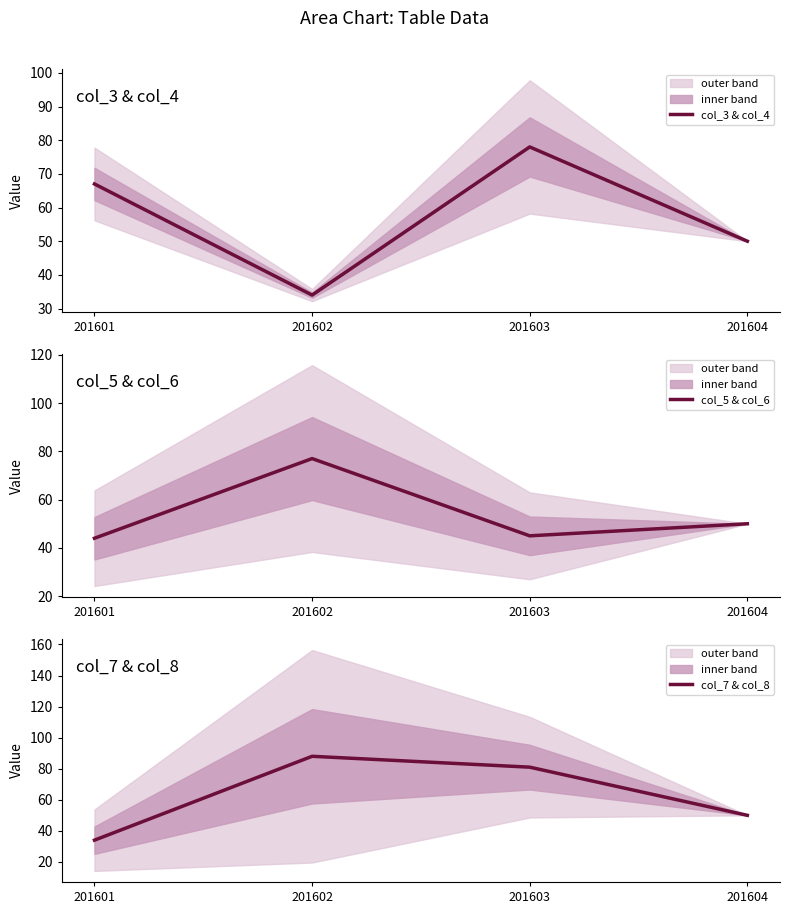

Between 201603 and 201602, which is larger?

201603